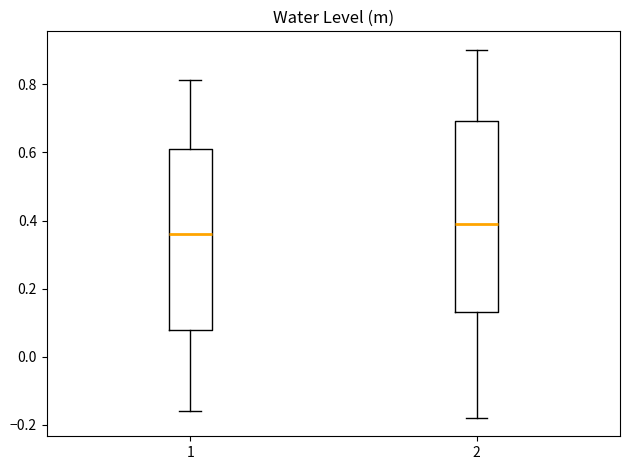

Reading left to right, transcribe this box plot: for each box, give where its median line is, the range the box spans, and where its two whiskers end, as read against the y-axis. The values are not printed on the chart, so give them approximately, as read against the axis.

1: median 0.36, box 0.08 to 0.60, whiskers -0.16 to 0.82
2: median 0.40, box 0.14 to 0.70, whiskers -0.18 to 0.90